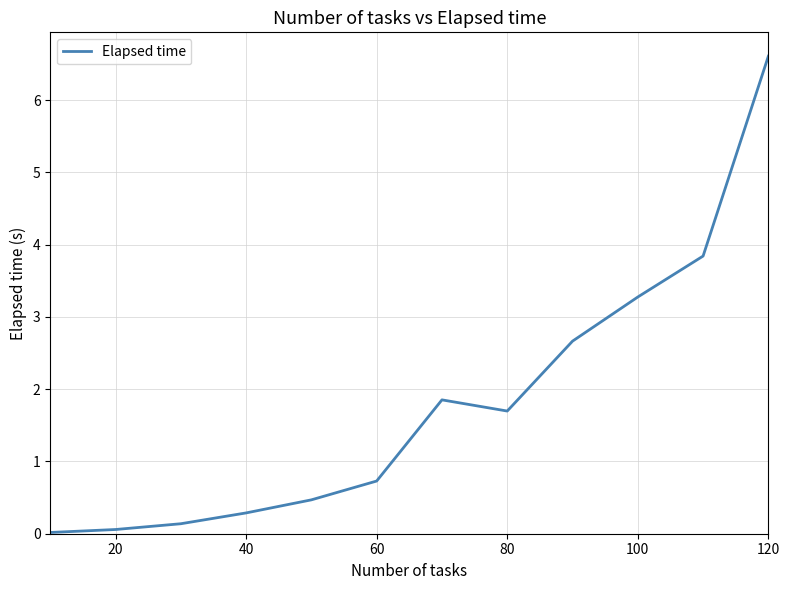

What is the difference between the maximum and minimum values?

6.6